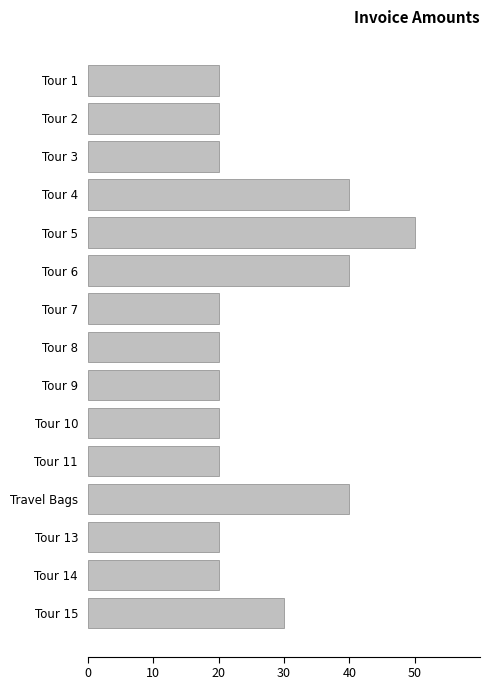

What is the sum of the values at Tour 11 and Tour 14?

40